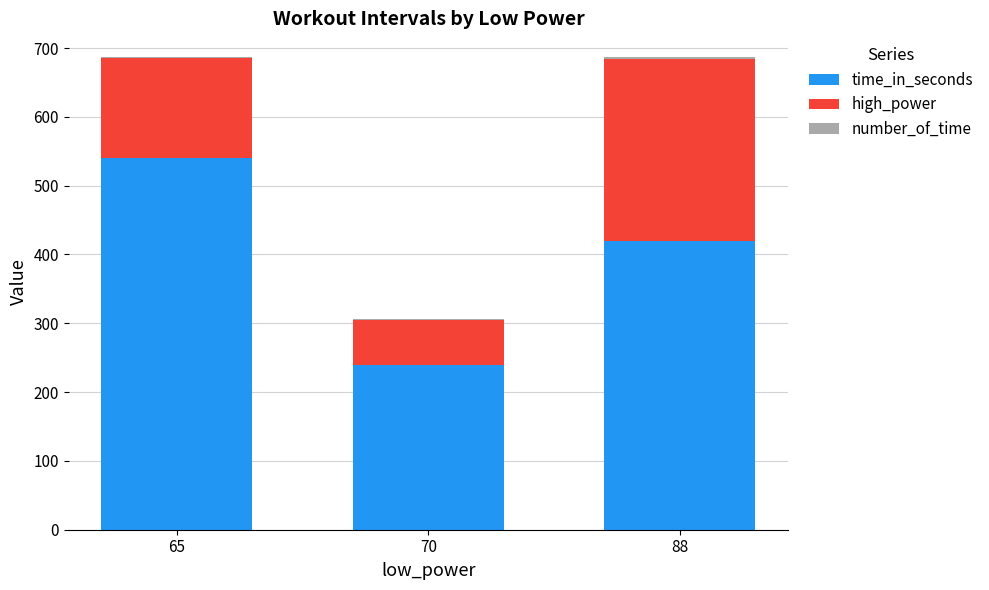

What is the highest value of the time_in_seconds series?

540